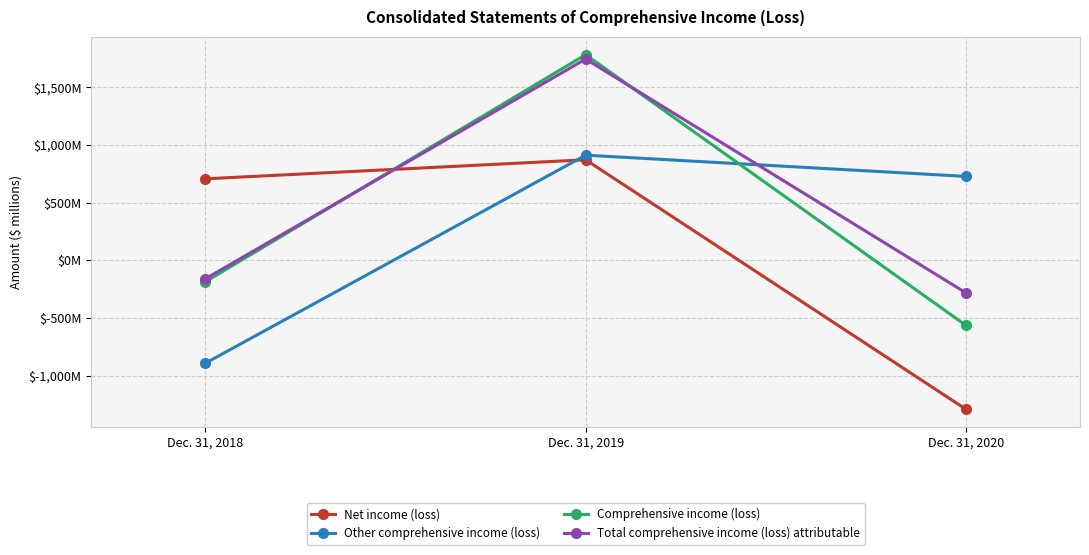

What are all the series names shown in the legend?

Net income (loss), Other comprehensive income (loss), Comprehensive income (loss), Total comprehensive income (loss) attributable